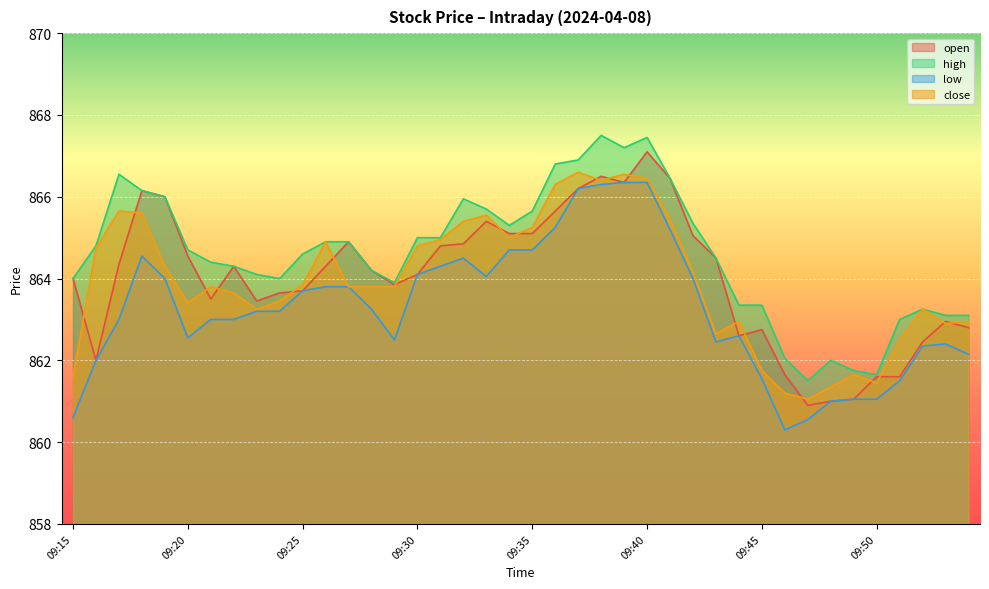

At how many categories does at least one series exceed 865?

14